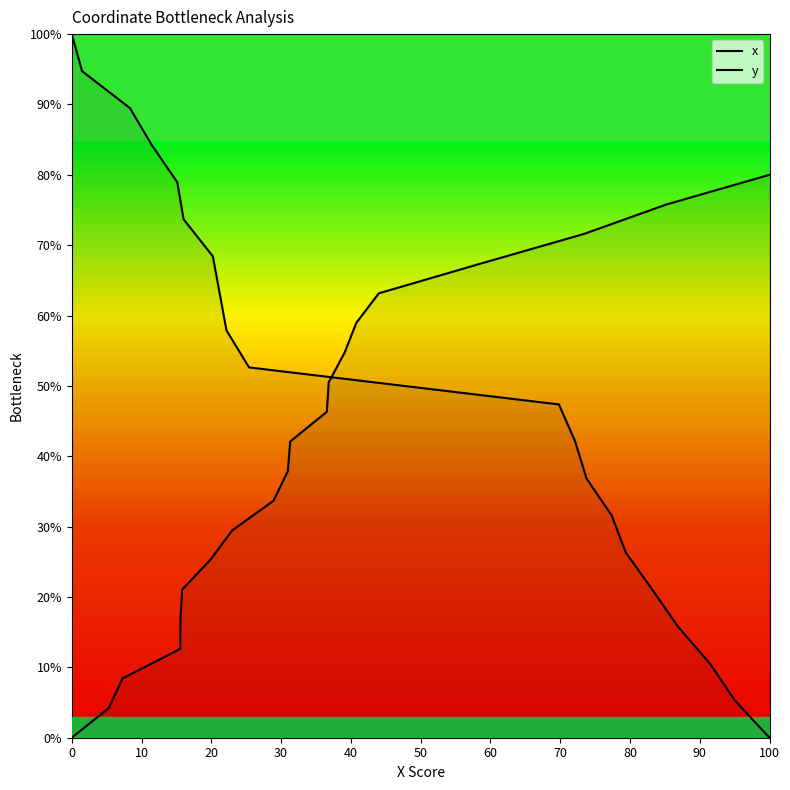

Reading left to right, list all the values displayed in this chart.

x: 100.0	94.7	89.5	84.2	78.9	73.7	68.4	63.2	57.9	52.6	47.4	42.1	36.8	31.6	26.3	21.1	15.8	10.5	5.3	0.0
y: 0.0	4.2	8.4	12.6	16.8	21.1	25.3	29.5	33.7	37.9	42.1	46.3	50.5	54.7	58.9	63.2	67.4	71.6	75.8	80.0